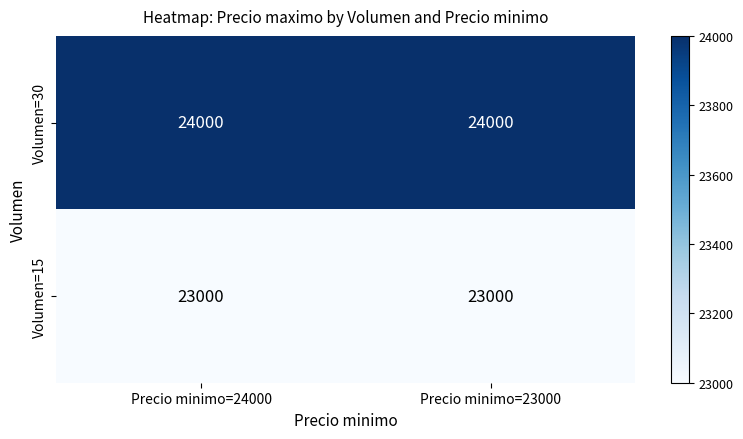

Is it true that Volumen=15 equals 23000 at Precio minimo=24000?

True